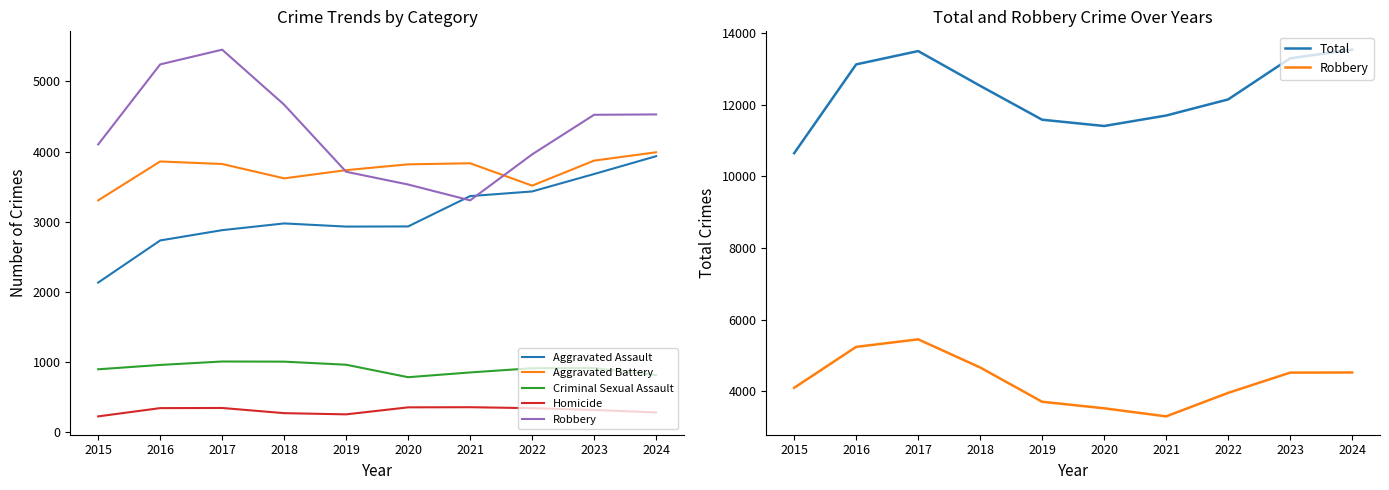

Is the value of Criminal Sexual Assault at 2020 greater than the value of Aggravated Battery at 2016?

No